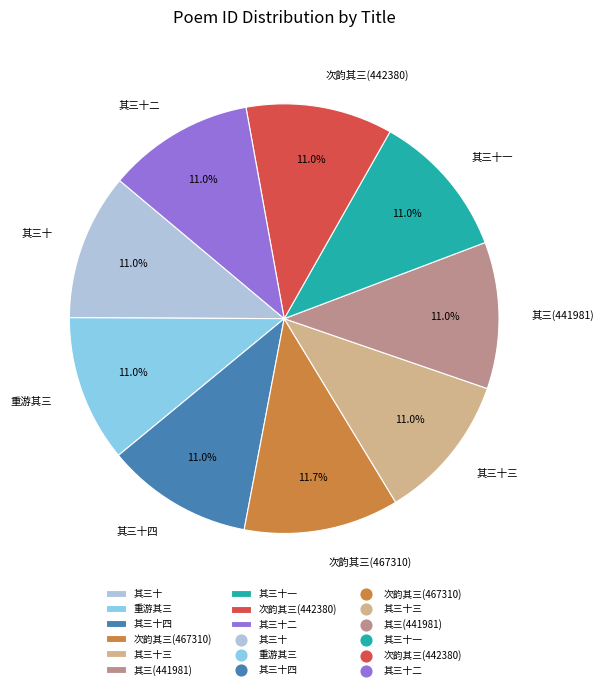

Approximately how many times larger is the value at 其三十三 compared to 其三(441981)?

1.0